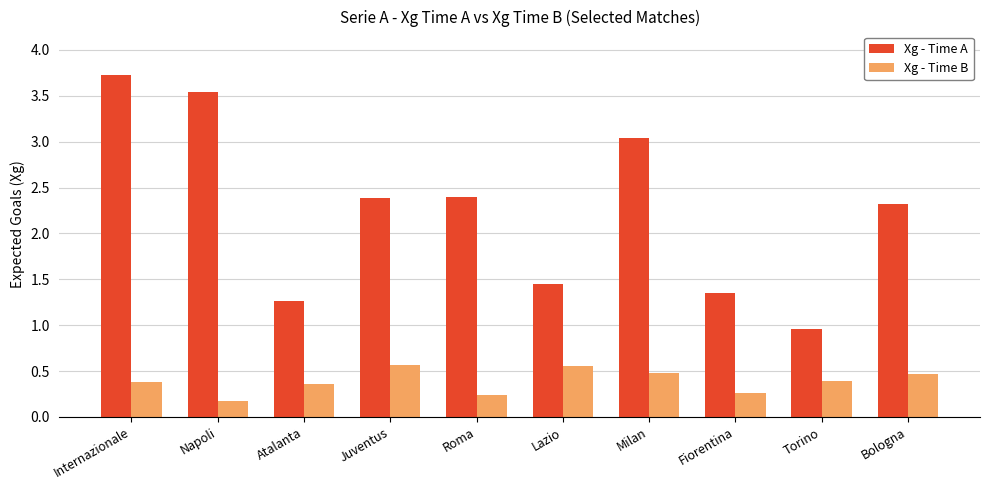

What is the difference between the Xg - Time B values at Juventus and Milan?

0.1